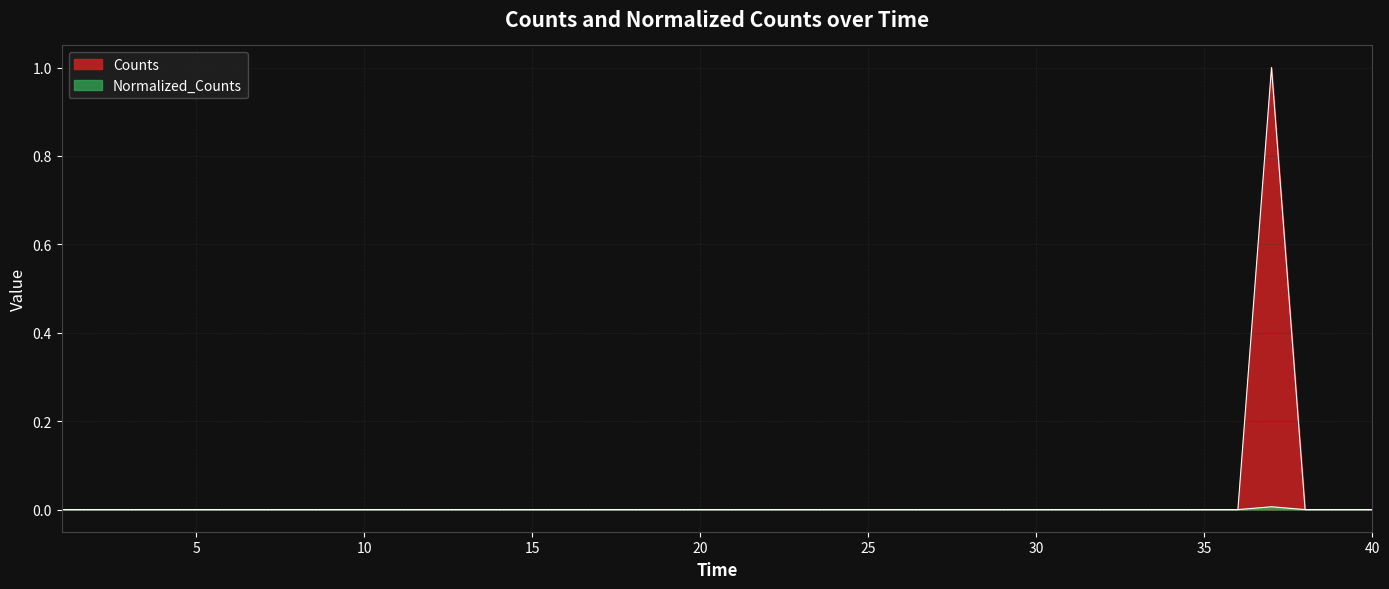

What is the greatest value displayed?

1.0